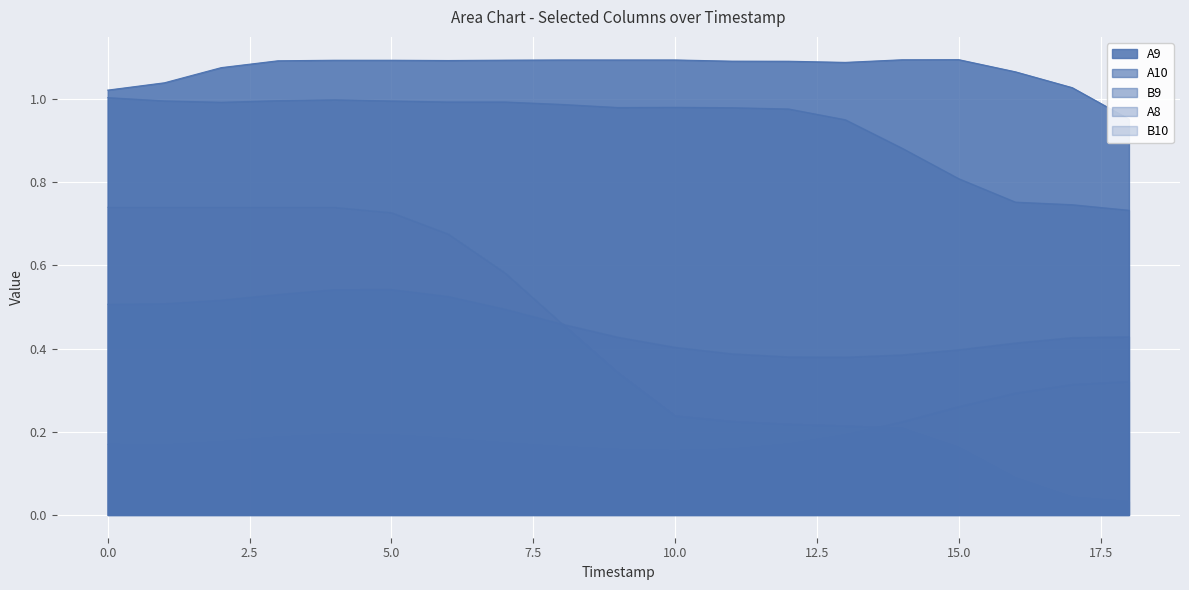

True or false: A10 and B10 cross at least once.

False